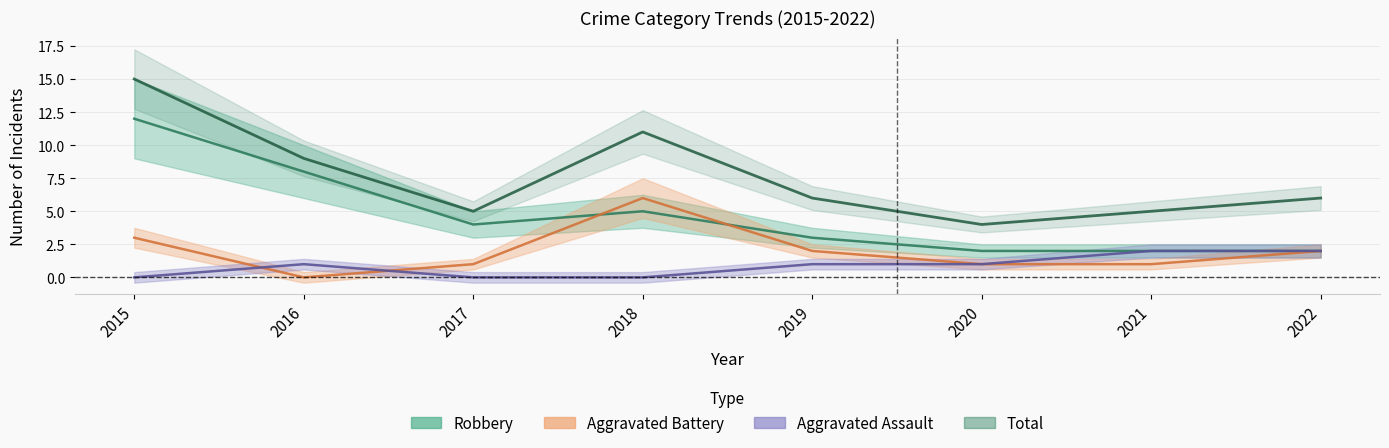

What are all the series names shown in the legend?

Aggravated Assault, Aggravated Battery, Robbery, Total